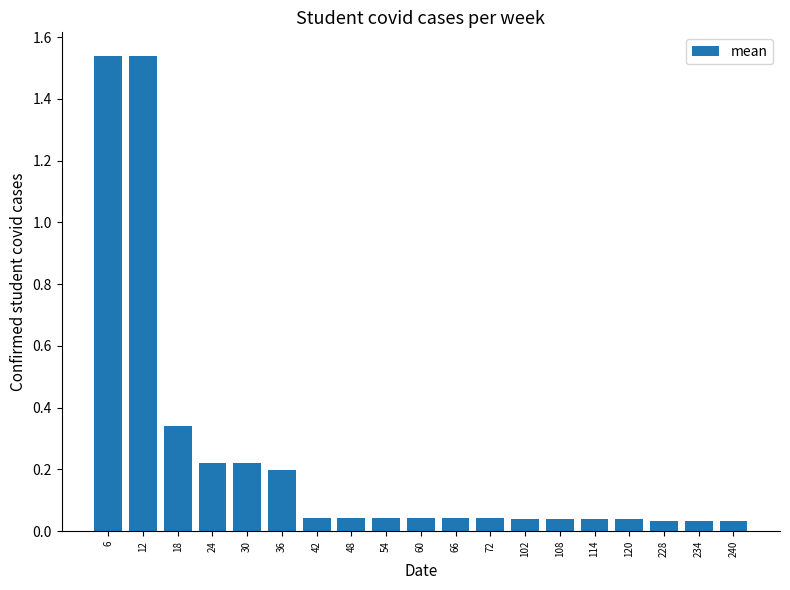

True or false: the data shows 0.1 at 48.

False